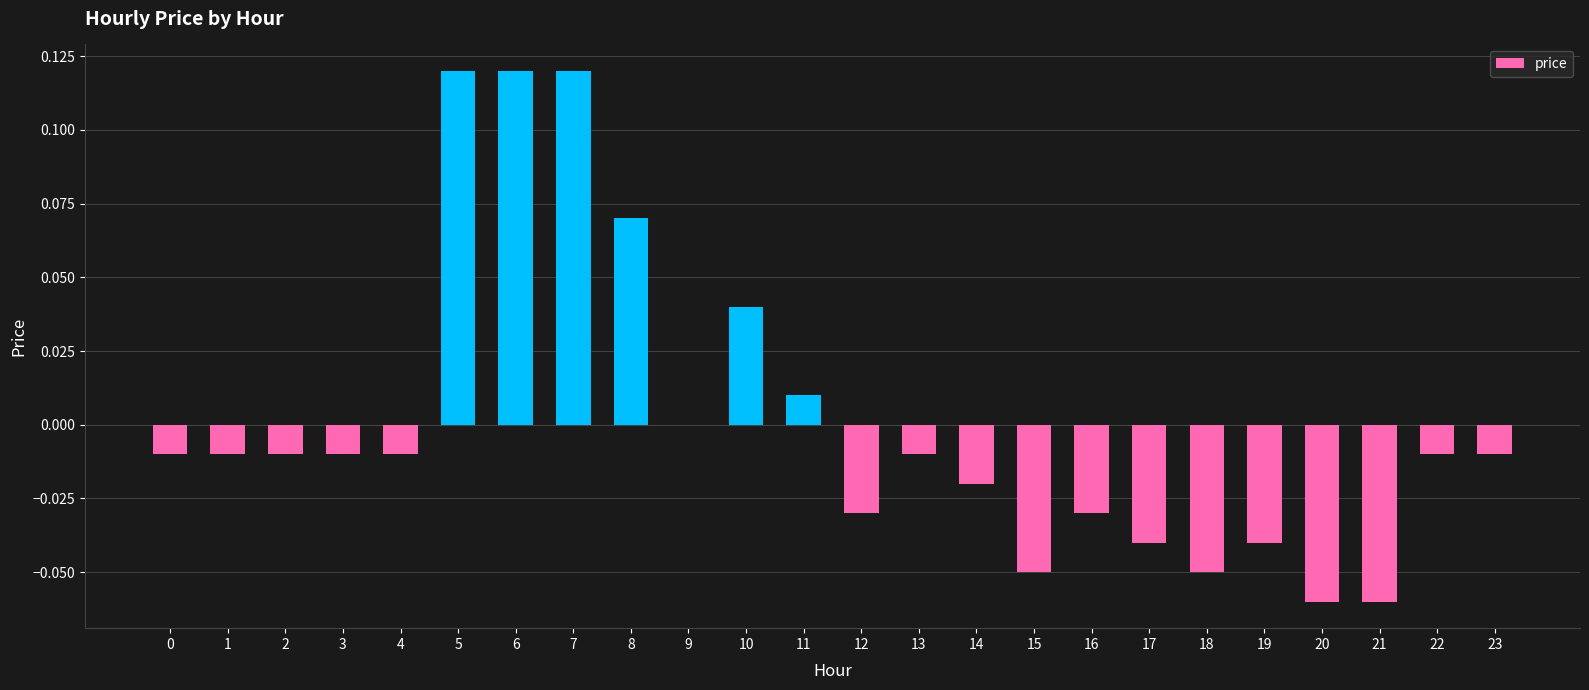

The chart shows a value of 0.0 at 8. True or false?

False